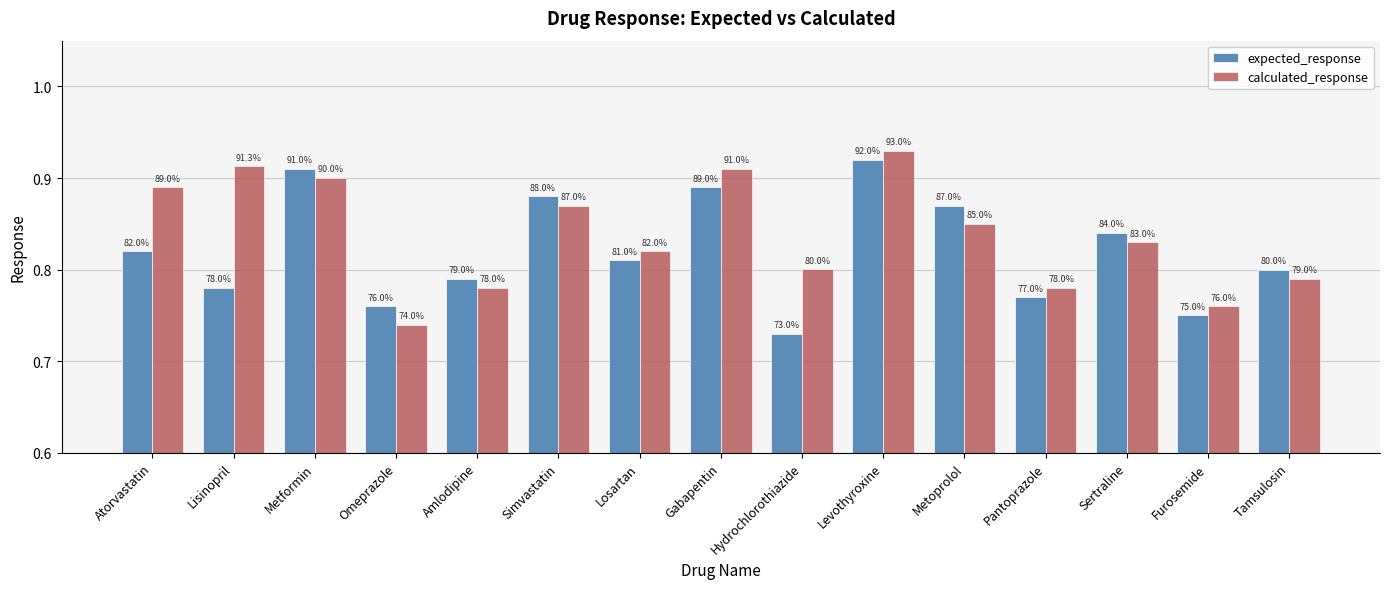

What is the label of the 1st bar from the right?

Tamsulosin